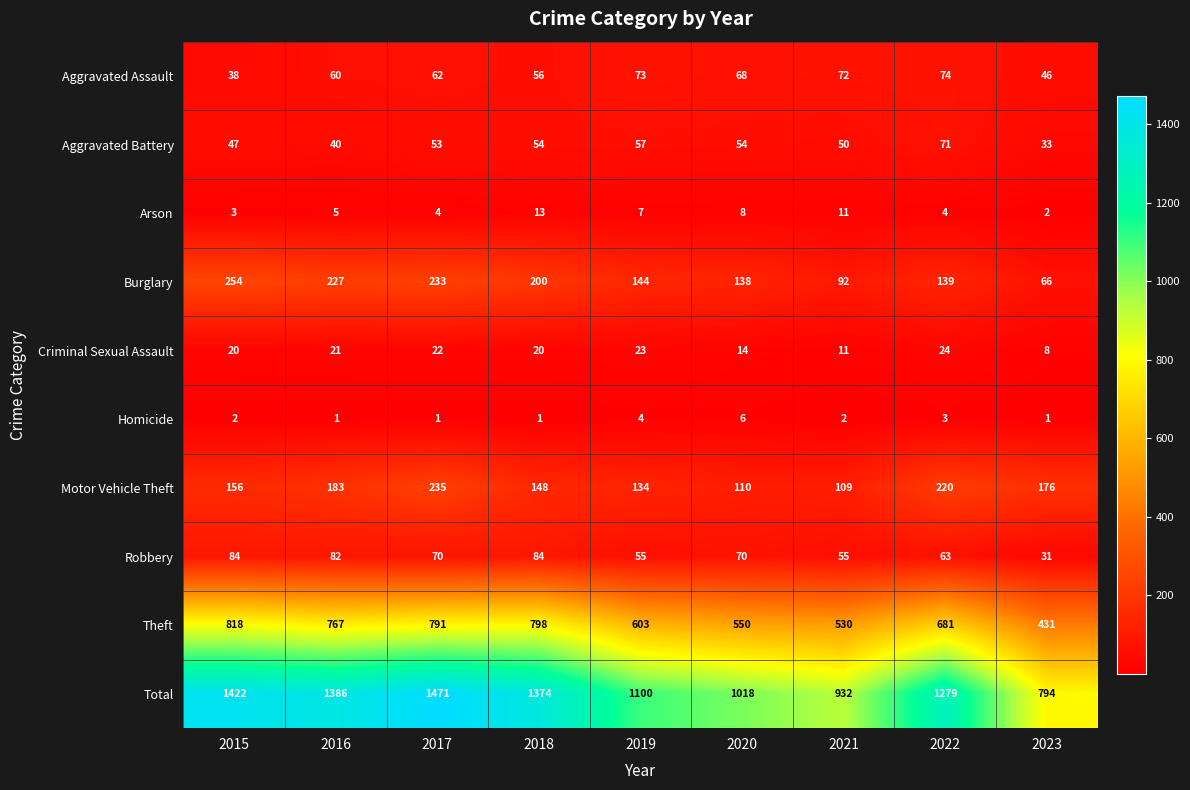

At which category is the sum across all series the highest?

2017